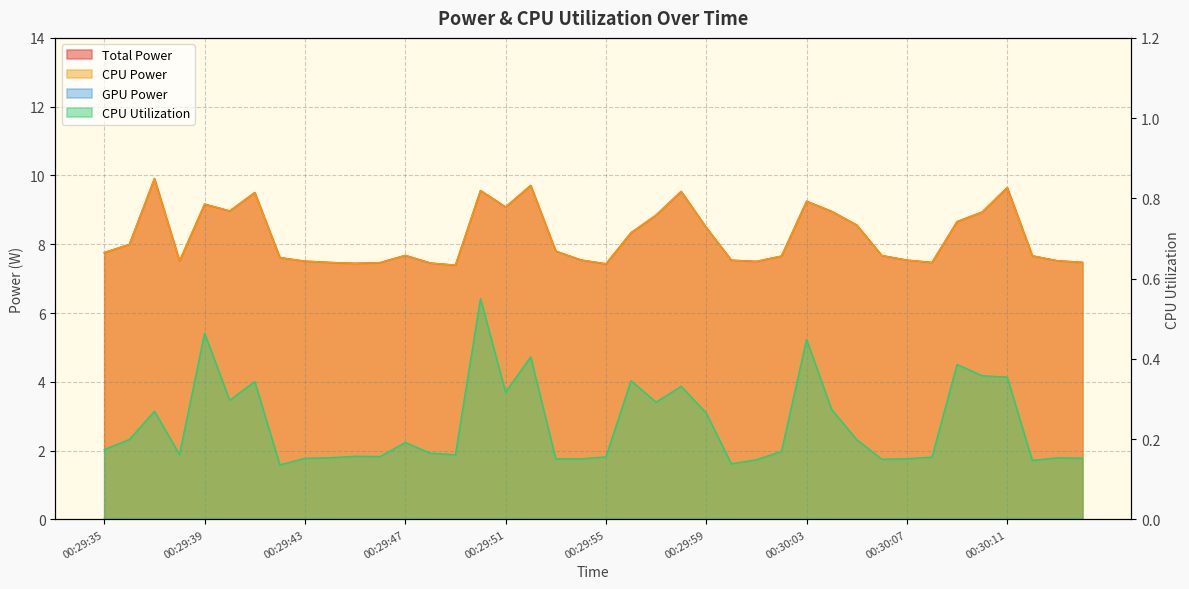

At which category is the sum across all series the highest?

00:29:37